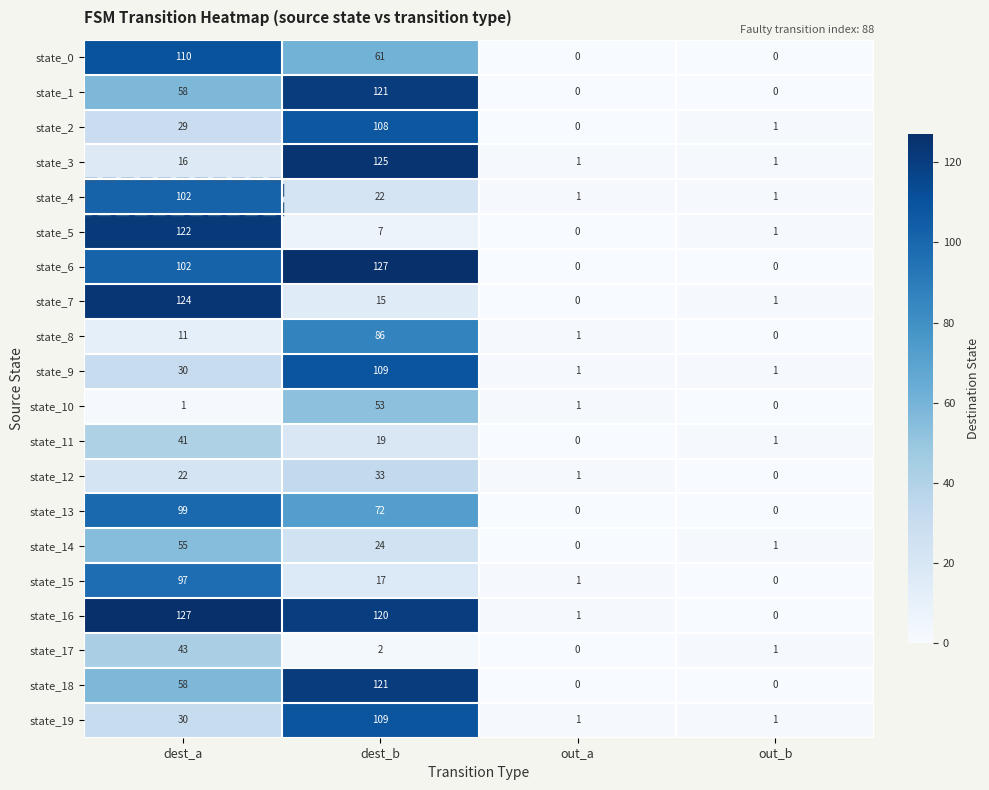

At which label does state_12 reach its minimum?

out_b